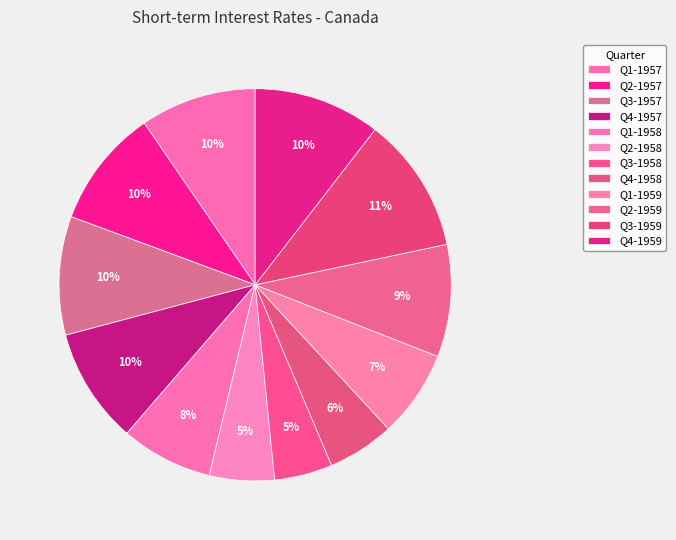

Combined, what portion of the pie is Q3-1958 and Q2-1957?

14.6%